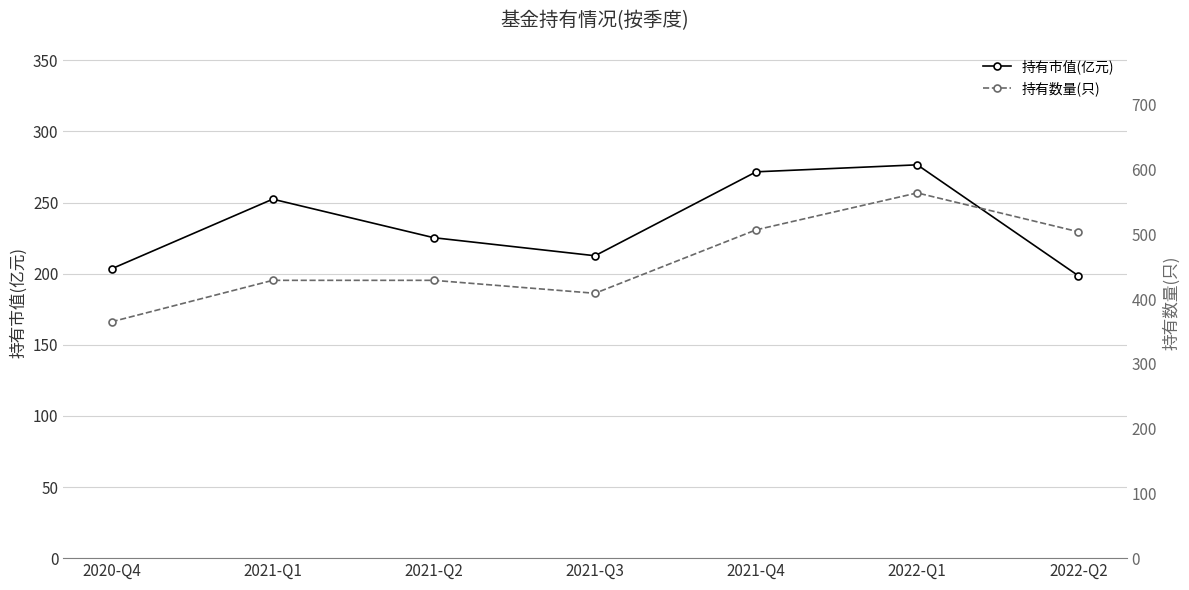

How many lines are shown in the chart?

2